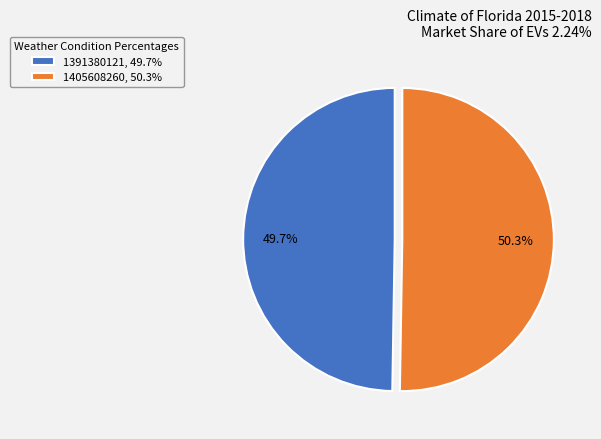

Which has a higher value, 1405608260 or 1391380121?

1405608260